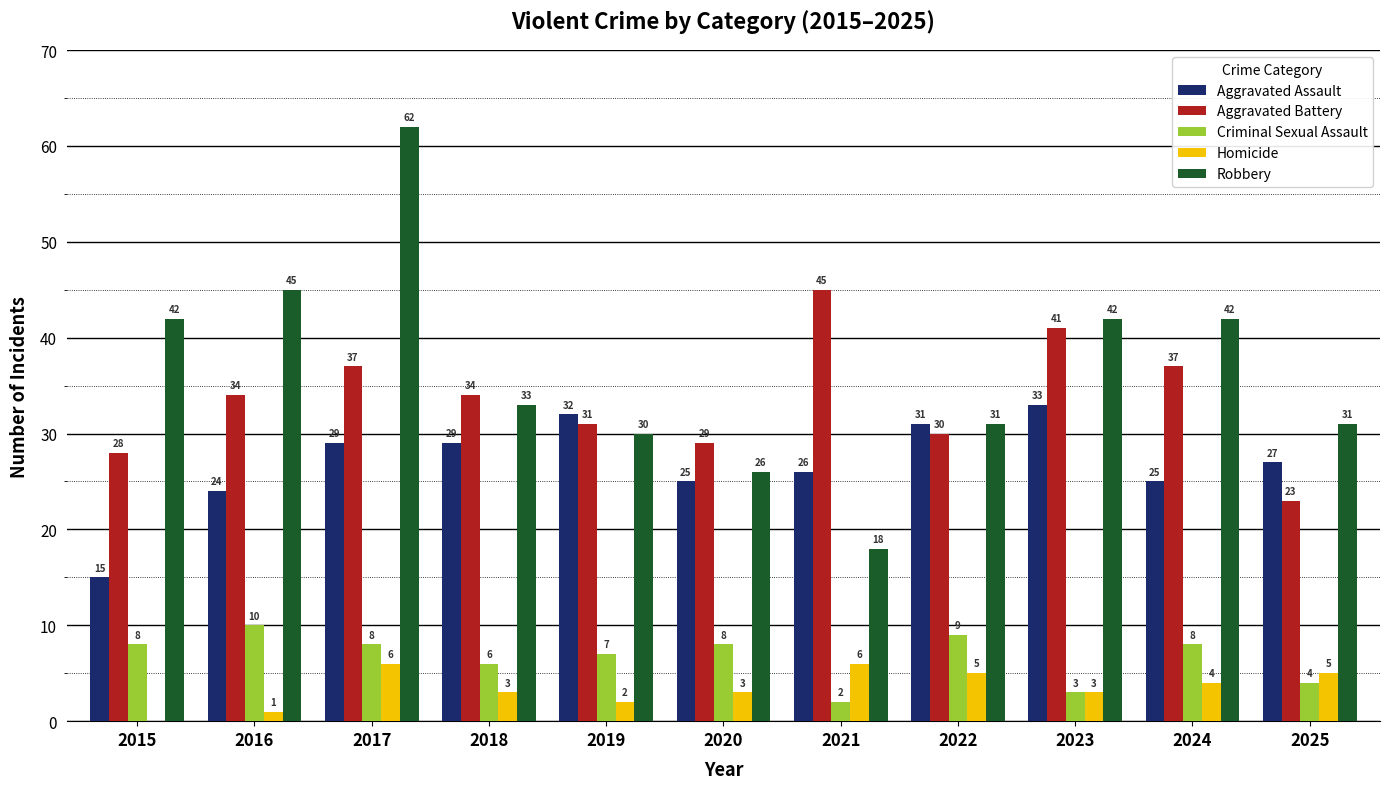

Reading left to right, what are all the values shown in this chart?

Aggravated Assault: 15	24	29	29	32	25	26	31	33	25	27
Aggravated Battery: 28	34	37	34	31	29	45	30	41	37	23
Criminal Sexual Assault: 8	10	8	6	7	8	2	9	3	8	4
Homicide: 0	1	6	3	2	3	6	5	3	4	5
Robbery: 42	45	62	33	30	26	18	31	42	42	31